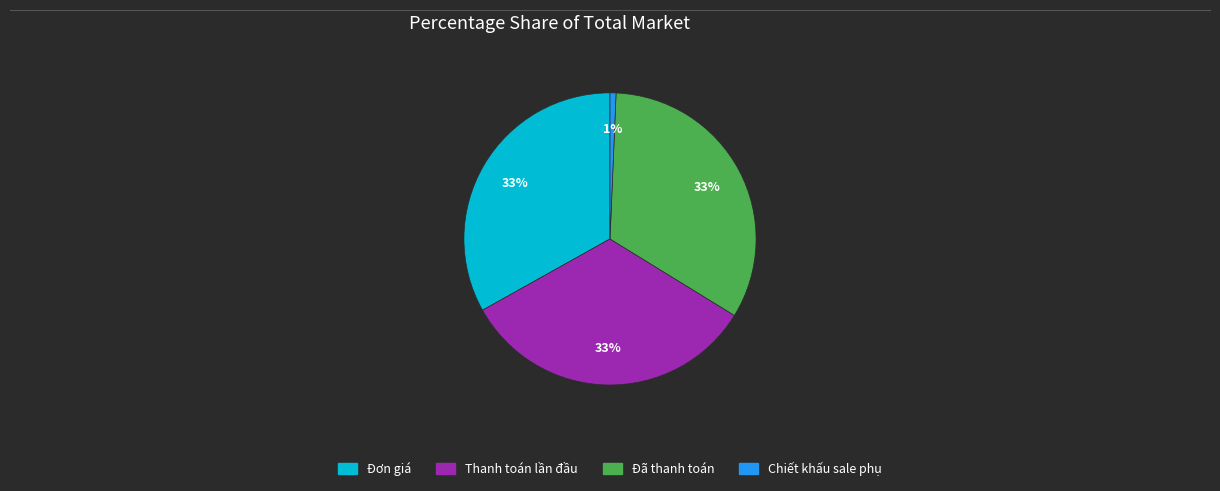

Approximately how many times larger is the value at Thanh toán lần đầu compared to Đơn giá?

1.0